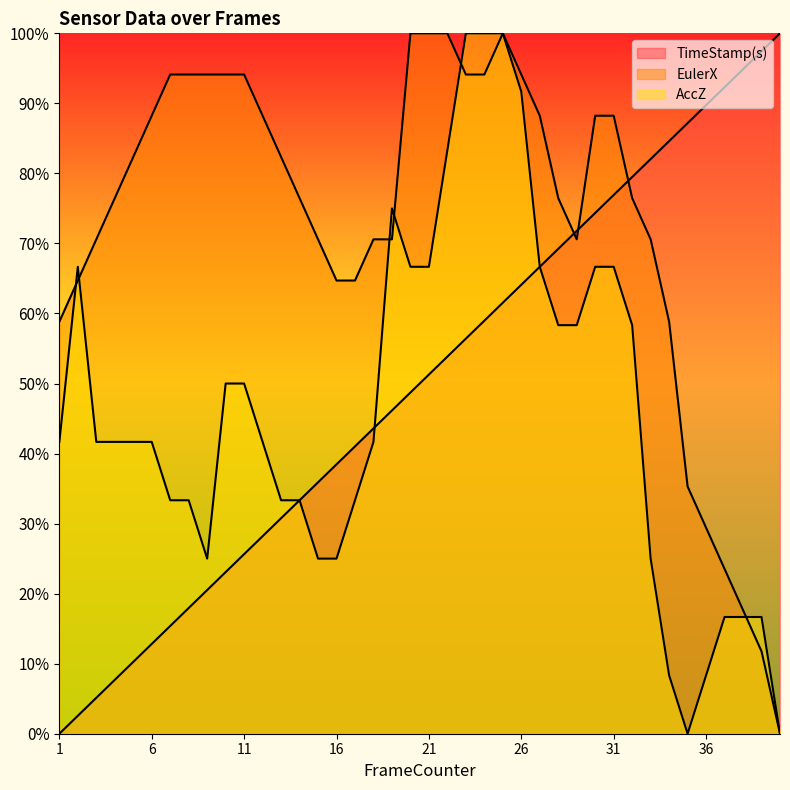

Rank the series by their maximum value, from highest to lowest.

EulerX, AccZ, TimeStamp(s)